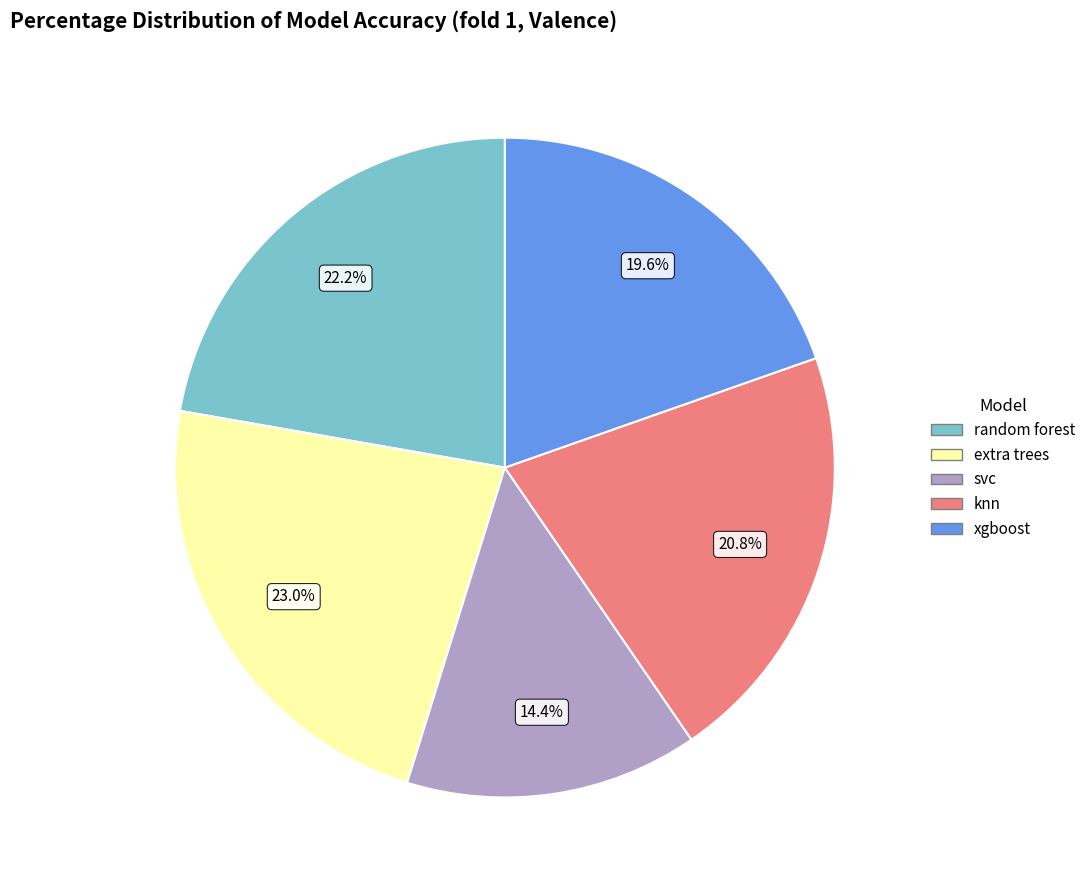

Between random forest and extra trees, which is larger?

extra trees